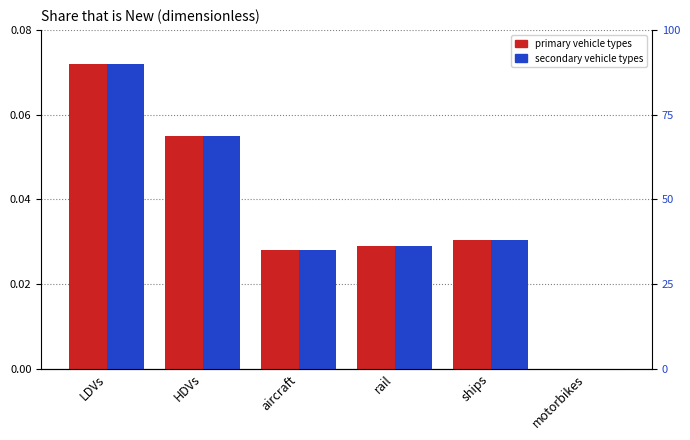

The LPG vehicle series shows 0.1 at HDVs. True or false?

True